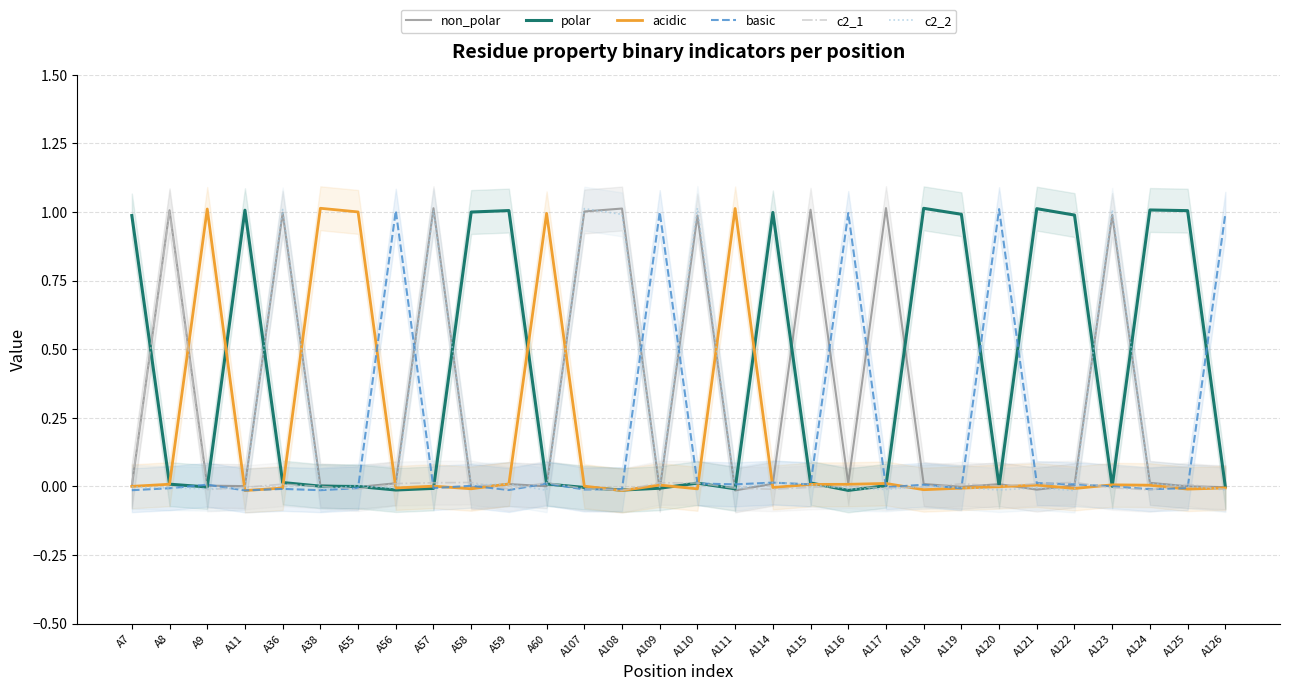

Rank the series at A110 from lowest to highest value.

acidic, basic, polar, c2_1, non_polar, c2_2